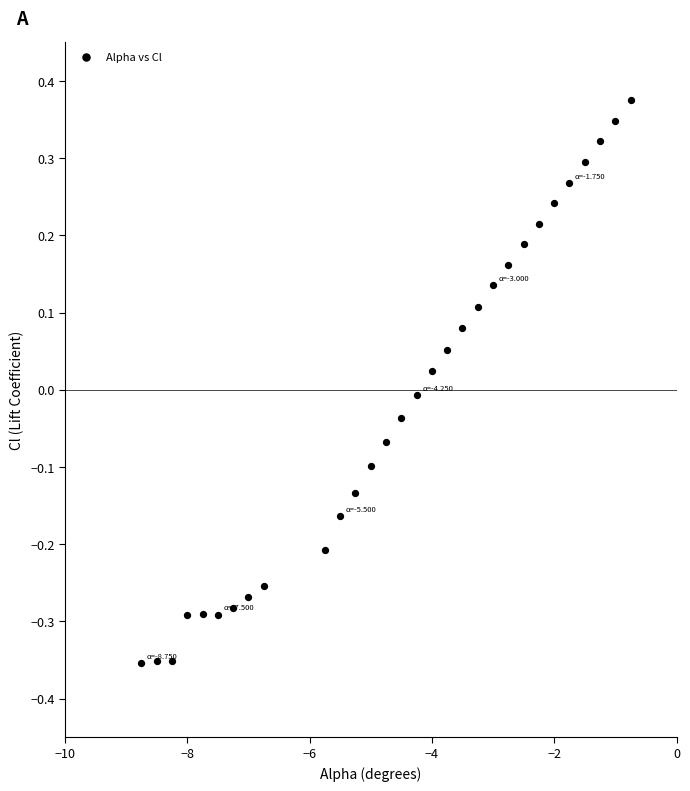

What is the range of Y values (max minus min)?

0.7